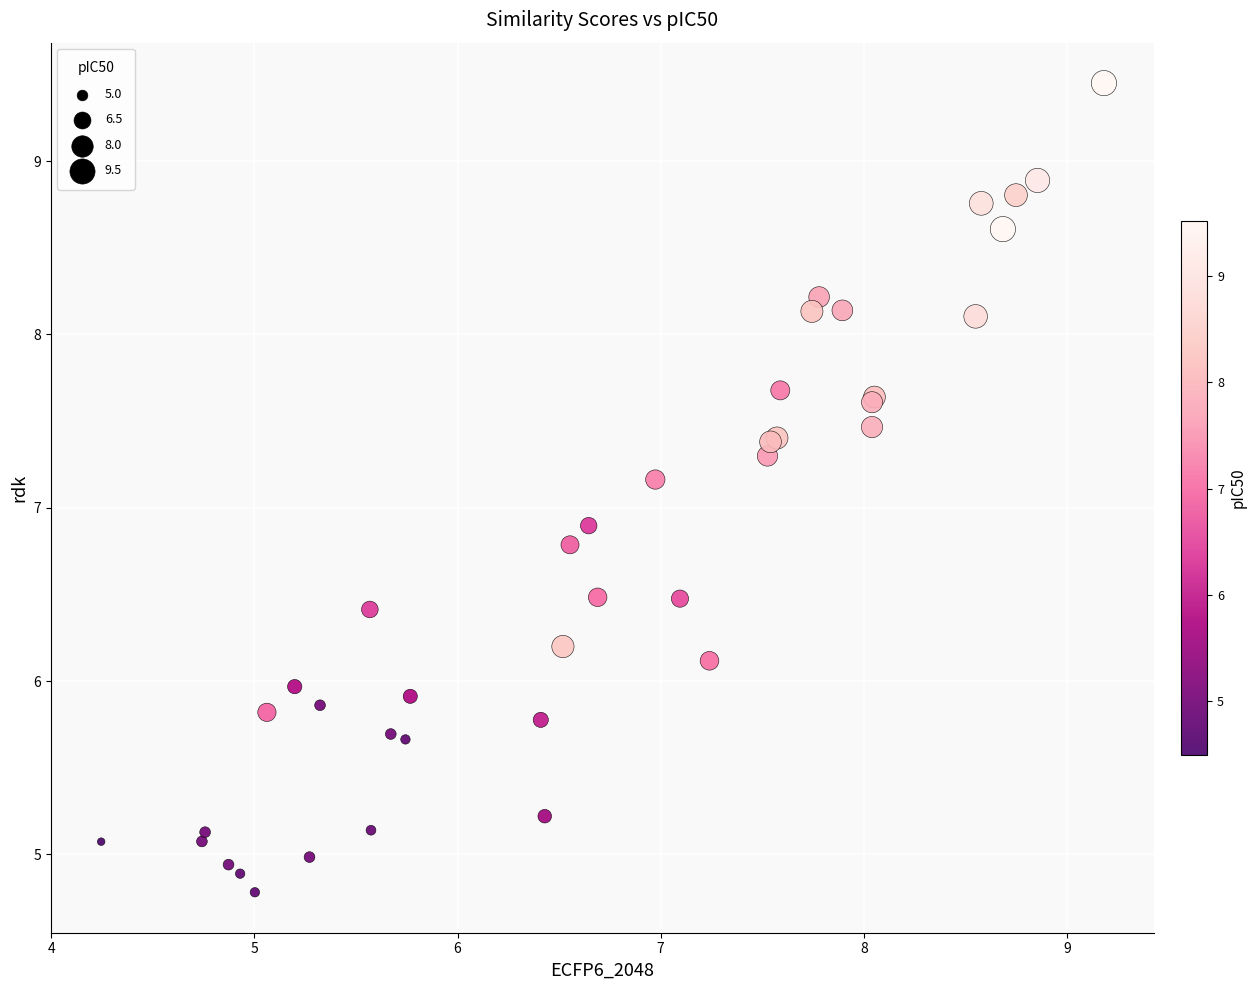

What Y value in the scatter plot is closest to 7?

6.9